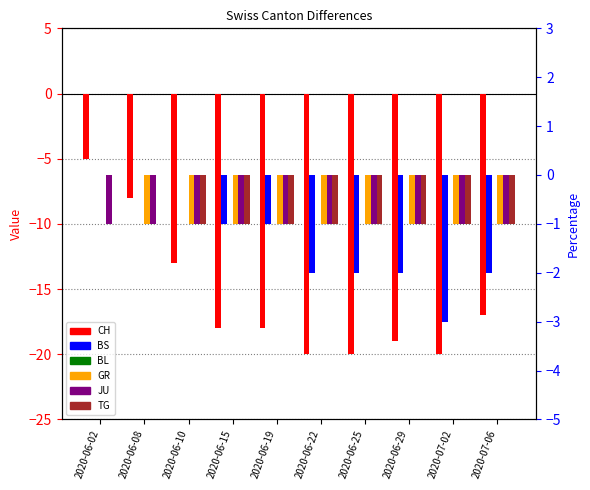

What is the label of the 4th bar from the right?

2020-06-25